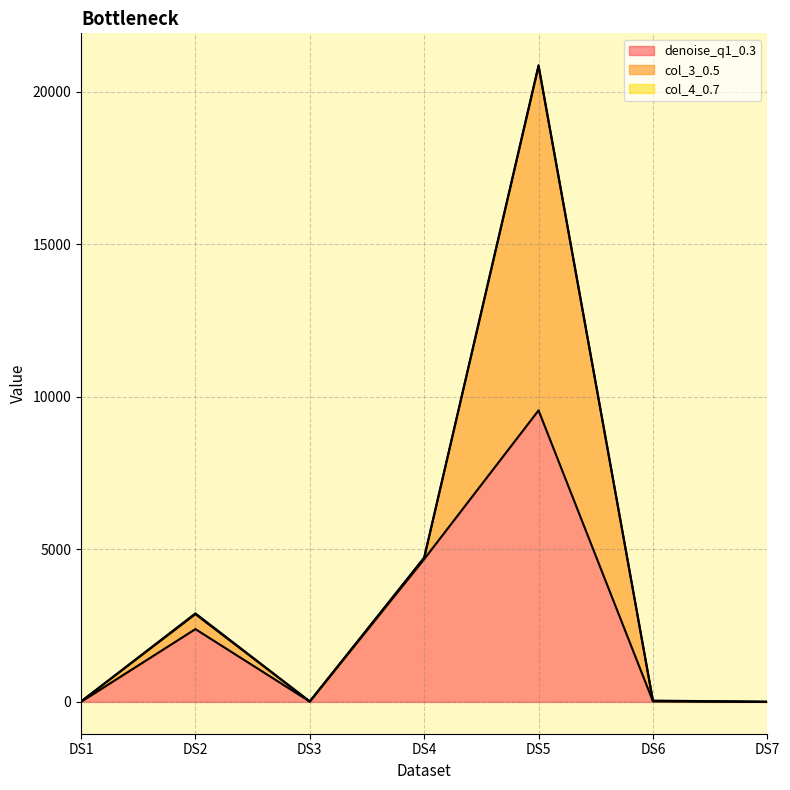

True or false: col_3_0.5 has a value of 146.0 at DS2.

False